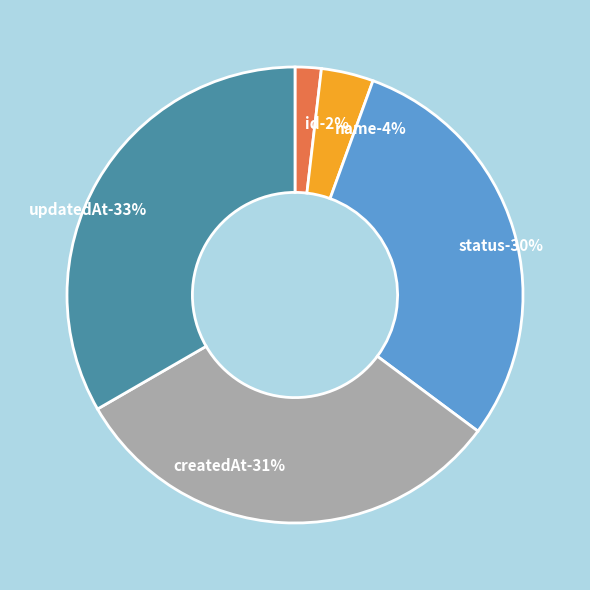

Is it true that status is 19% of the pie?

False